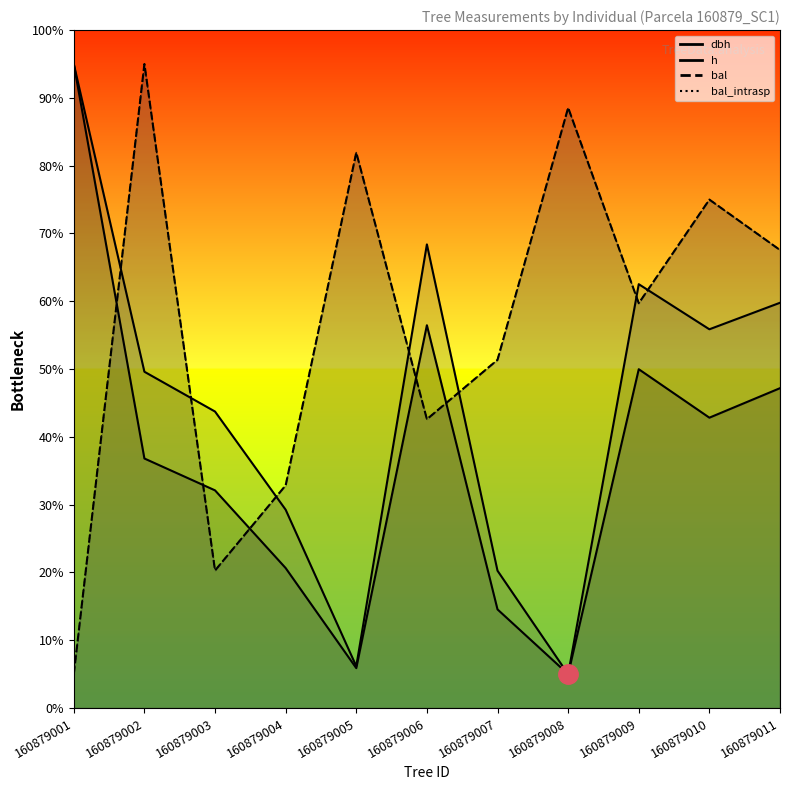

Reading left to right, list all the values displayed in this chart.

dbh: 160879001=95.0	160879002=36.8	160879003=32.1	160879004=20.7	160879005=5.9	160879006=56.5	160879007=14.6	160879008=5.0	160879009=50.0	160879010=42.8	160879011=47.2
h: 160879001=95.0	160879002=49.6	160879003=43.7	160879004=29.3	160879005=6.2	160879006=68.4	160879007=20.3	160879008=5.0	160879009=62.5	160879010=55.9	160879011=59.8
bal: 160879001=5.0	160879002=95.0	160879003=20.3	160879004=32.9	160879005=81.9	160879006=42.6	160879007=51.4	160879008=88.6	160879009=59.7	160879010=75.0	160879011=67.6
bal_intrasp: 160879001=5.0	160879002=95.0	160879003=20.3	160879004=32.9	160879005=81.9	160879006=42.6	160879007=51.4	160879008=88.6	160879009=59.7	160879010=75.0	160879011=67.6